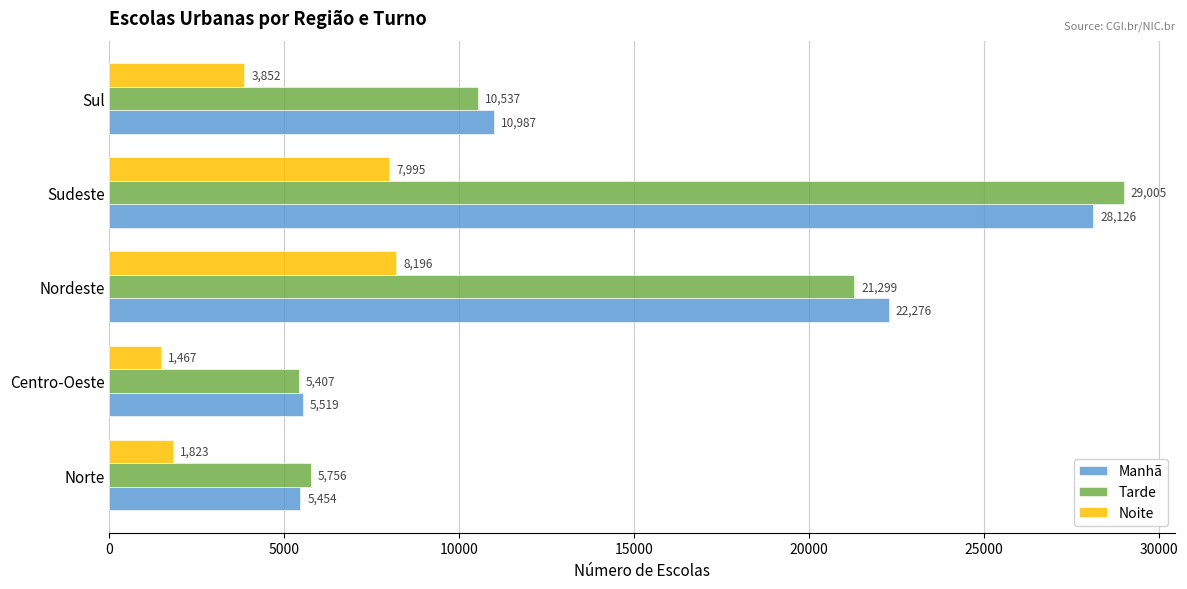

What is the difference between the maximum and minimum values in the Tarde series?

23598